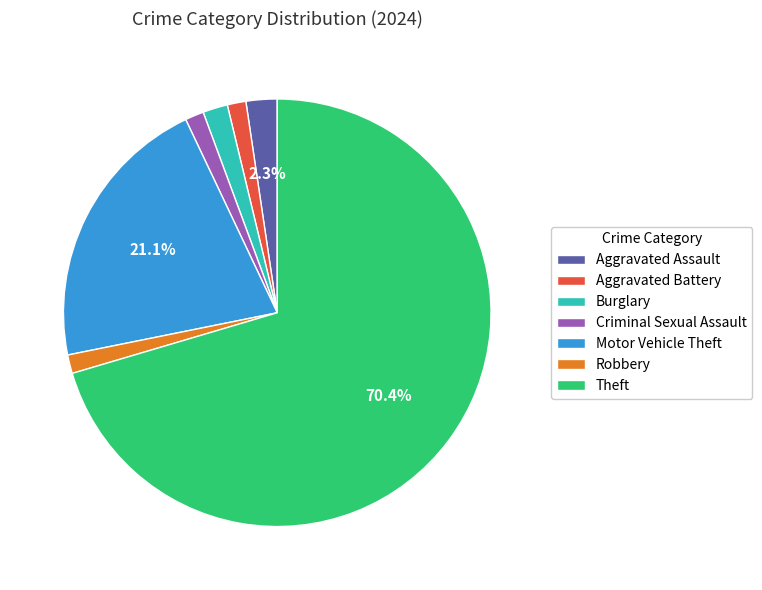

Combined, do Aggravated Assault and Aggravated Battery account for over 50%?

No